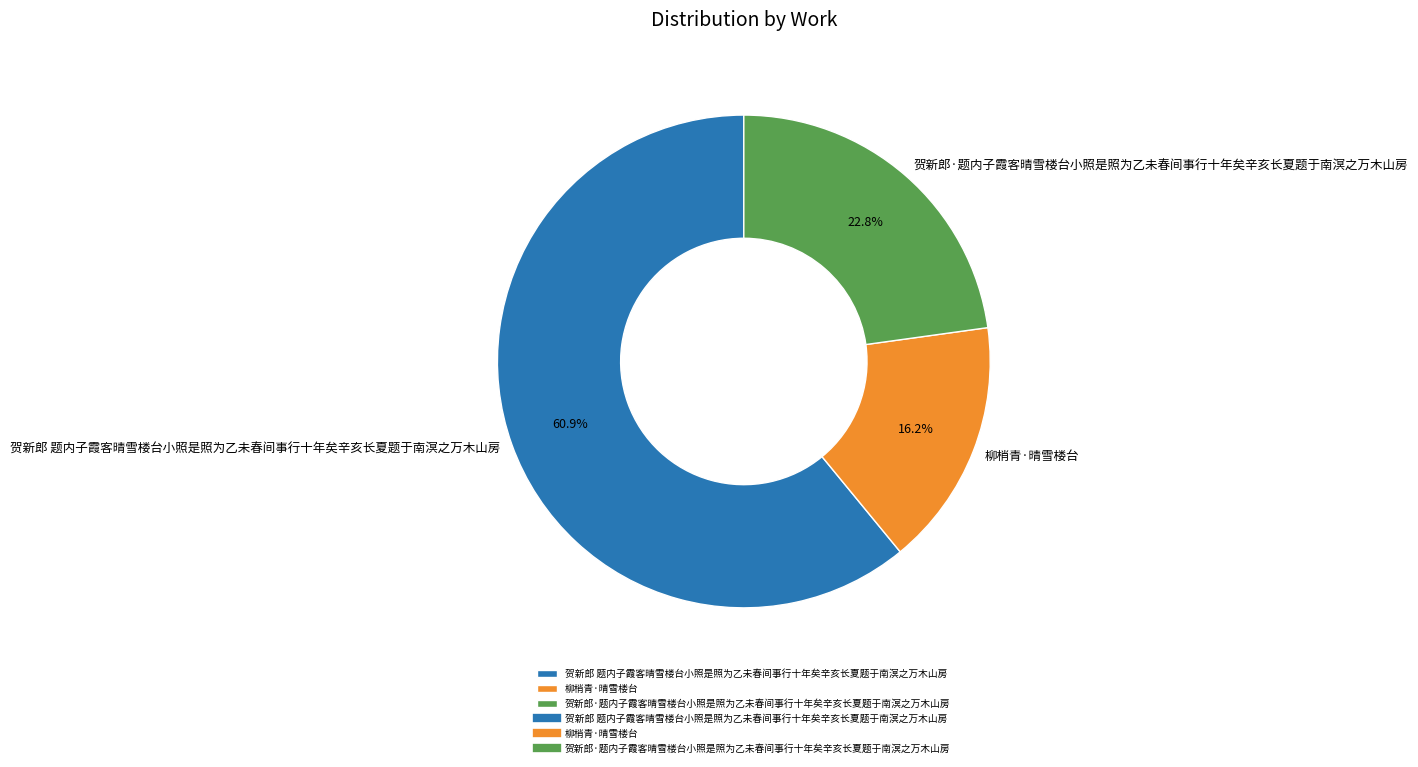

Does 贺新郎·题内子霞客晴雪楼台小照是照为乙未春间事行十年矣辛亥长夏题于南溟之万木山房 account for over 50% of the chart?

No